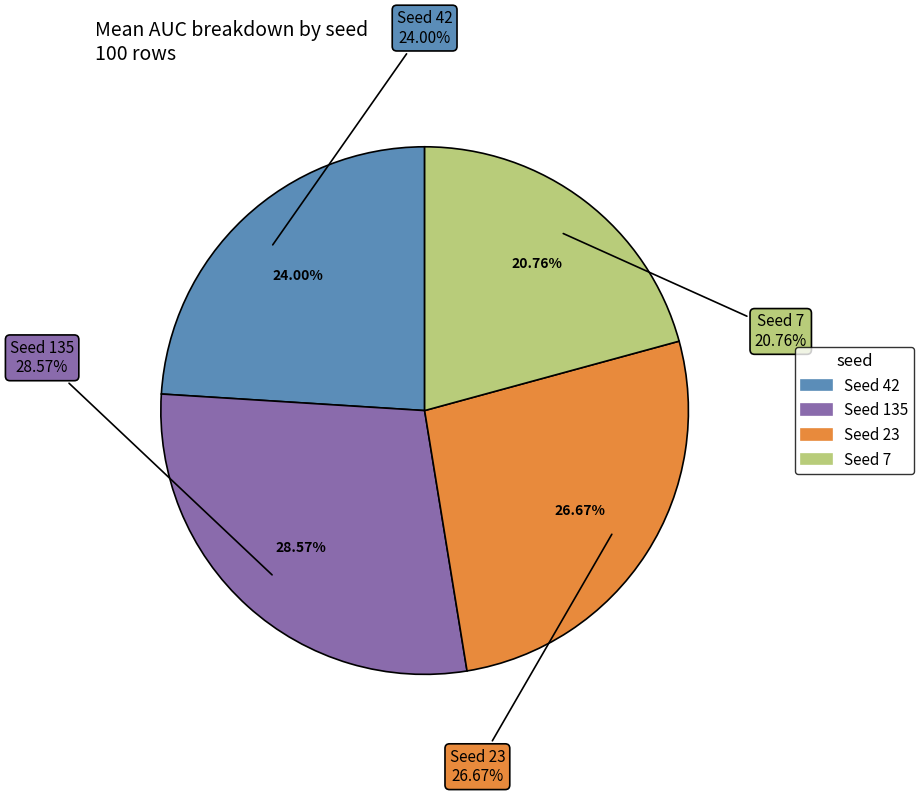

Count the number of slices in the pie.

4